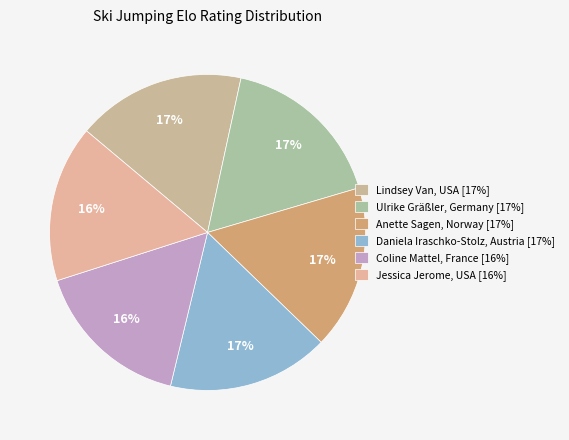

What is the smallest slice in the pie chart?

Jessica Jerome, USA